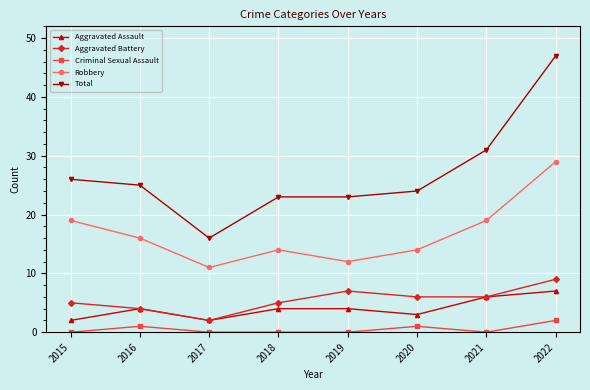

Reading left to right, what are all the values shown in this chart?

Aggravated Assault: 2015=2	2016=4	2017=2	2018=4	2019=4	2020=3	2021=6	2022=7
Aggravated Battery: 2015=5	2016=4	2017=2	2018=5	2019=7	2020=6	2021=6	2022=9
Criminal Sexual Assault: 2015=0	2016=1	2017=0	2018=0	2019=0	2020=1	2021=0	2022=2
Robbery: 2015=19	2016=16	2017=11	2018=14	2019=12	2020=14	2021=19	2022=29
Total: 2015=26	2016=25	2017=16	2018=23	2019=23	2020=24	2021=31	2022=47